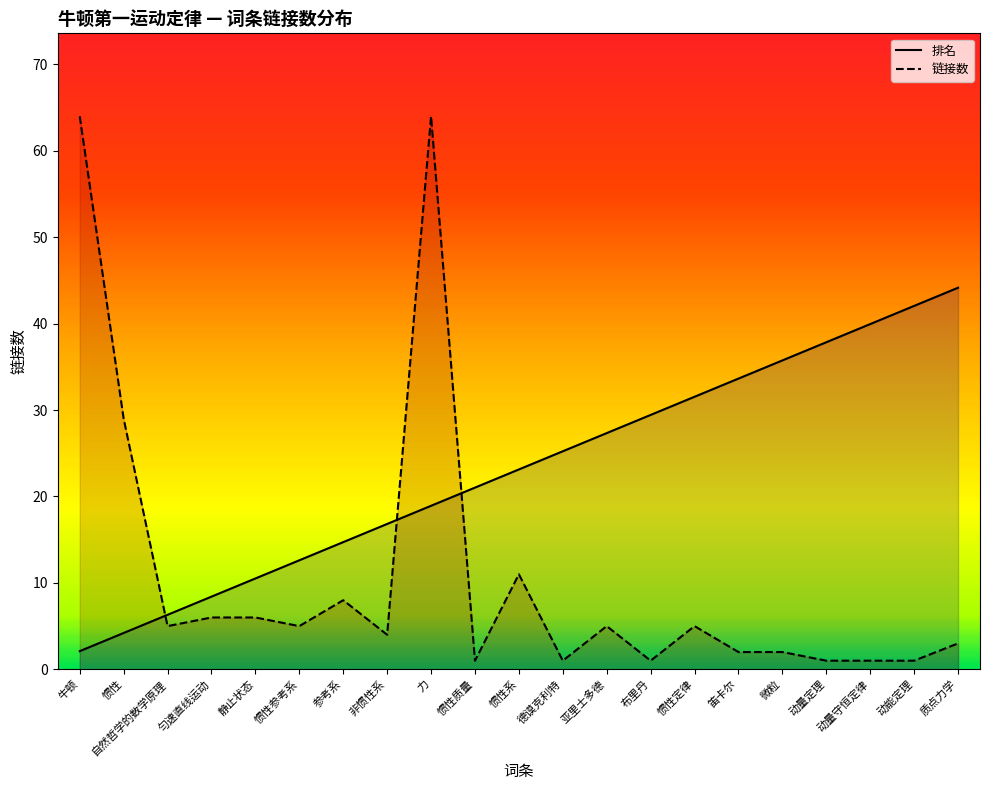

Is it true that 链接数 equals 64.0 at 力?

True